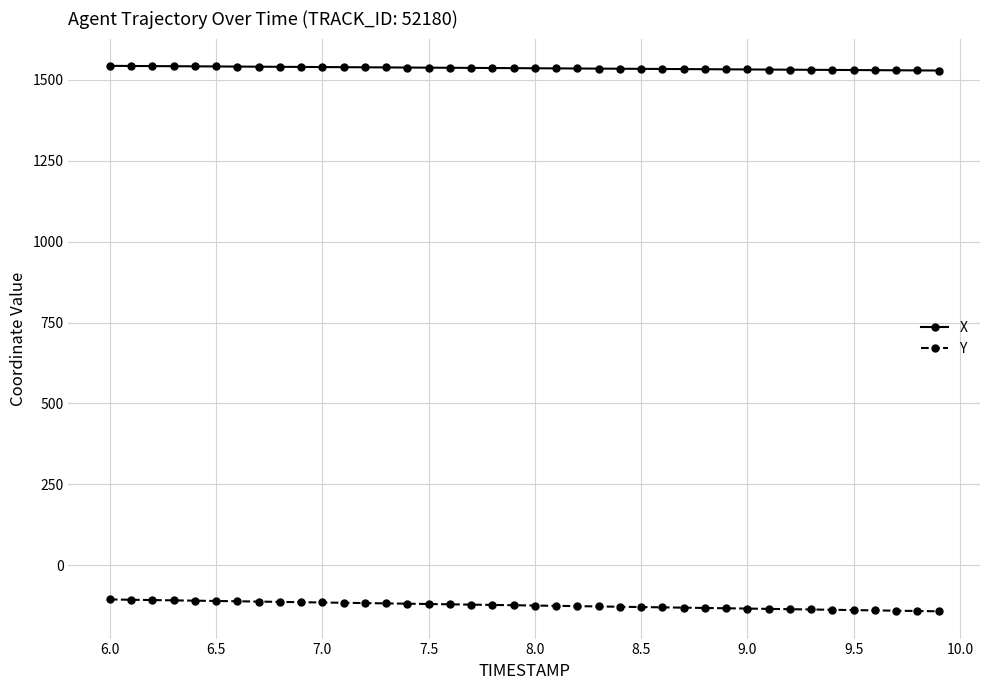

What is the average value of the Y series?

-123.7